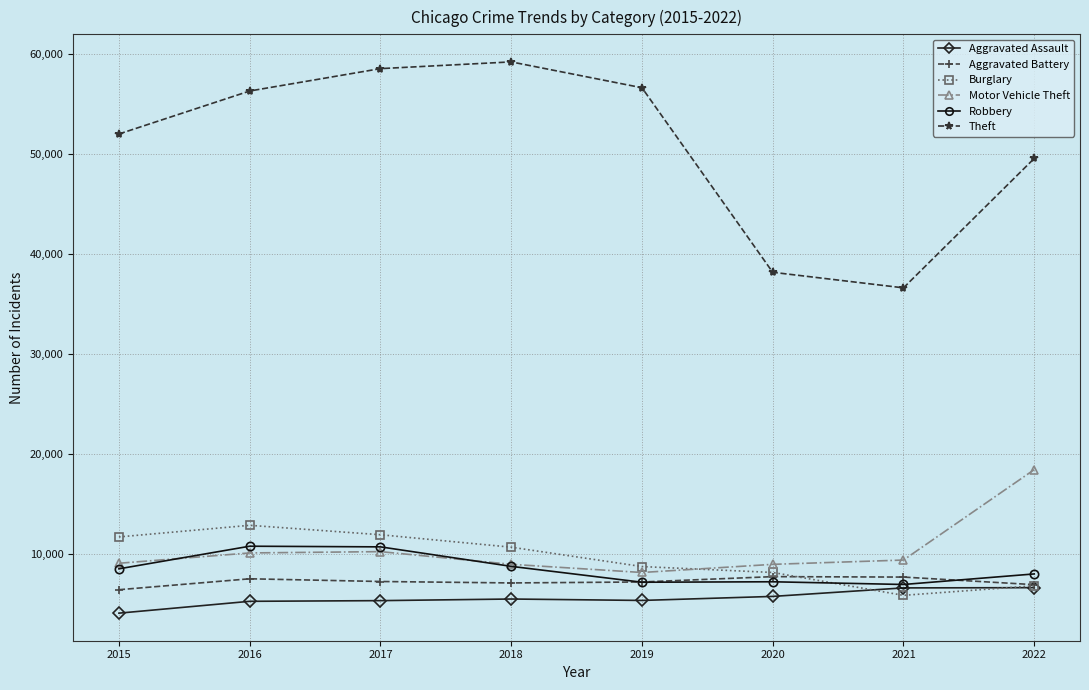

Which series has the largest total across all categories?

Theft